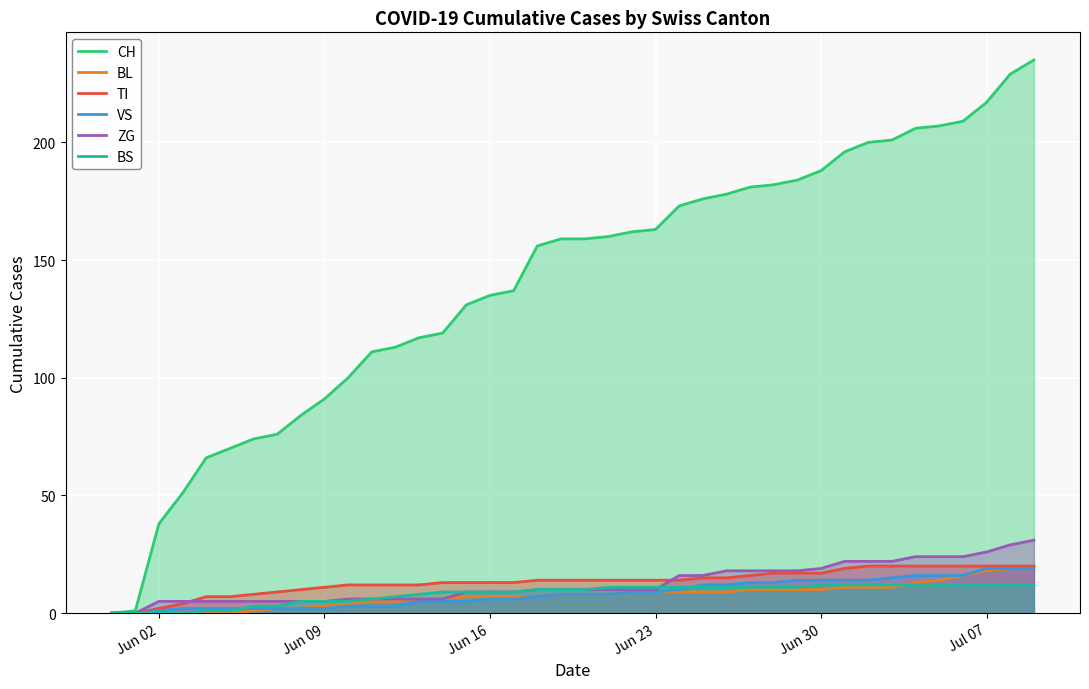

Which series has the widest spread of values?

CH